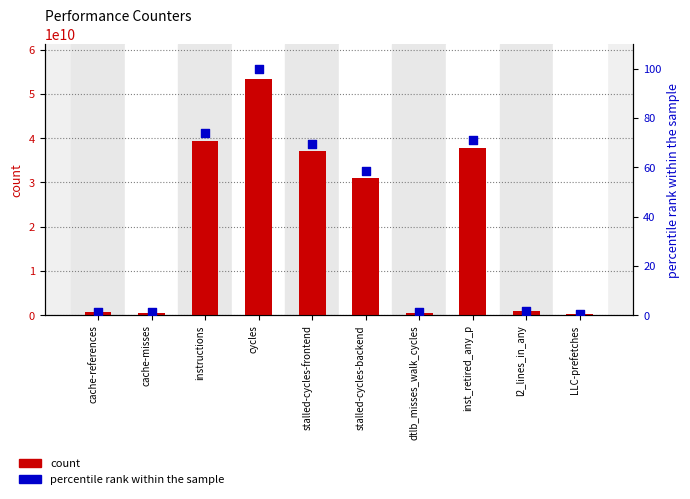

What is the total value across all series at l2_lines_in_any?

990038201.9